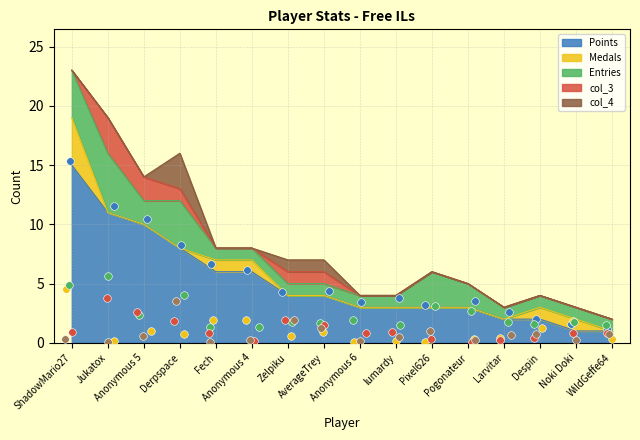

Which series reaches the maximum Y coordinate?

Points (pts)